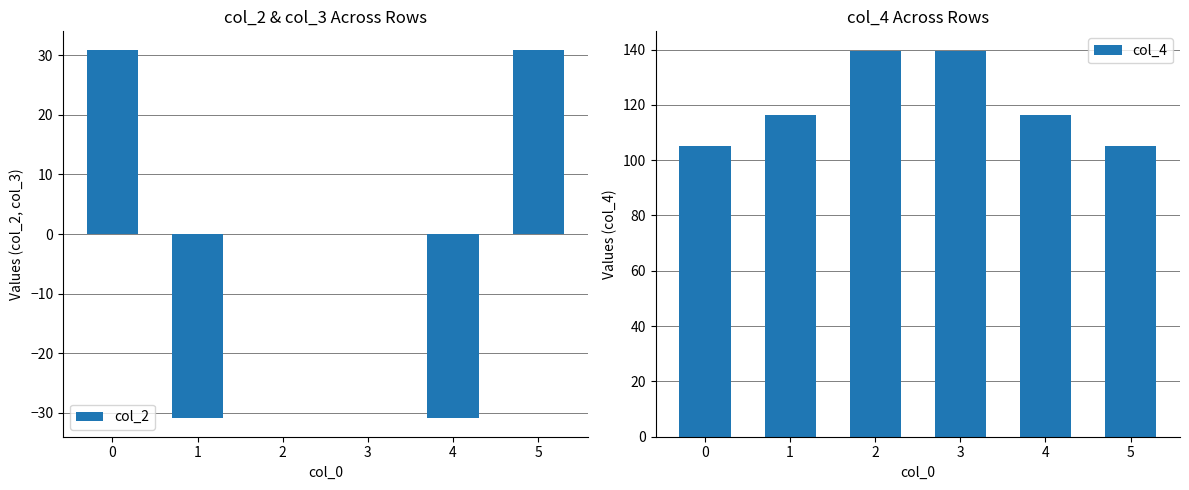

List the labels in order of col_4 value, largest first.

2, 3, 1, 4, 0, 5